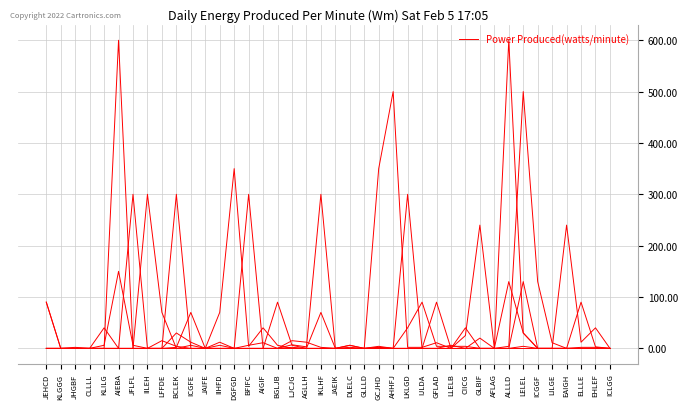

Reading right to left, list all the values displayed in this chart.

col_23: 0	2	2	0	11	130	500	4	0	0	4	4	4	90	40	0	4	0	6	0	2	12	15	0	11	6	0	12	0	12	30	0	0	6	150	6	0	0	0	90
col_10: 0	0	0	0	0	0	130	0	0	0	0	0	90	0	0	0	2	0	0	0	0	0	6	90	0	0	0	6	0	6	0	70	300	0	0	0	0	0	0	0
col_11: 0	40	12	240	0	0	30	600	0	20	0	6	0	0	300	0	2	0	0	0	300	3	7	0	0	0	0	0	0	0	4	15	0	0	0	0	0	0	0	0
col_21: 0	3	90	0	0	0	30	130	0	240	25	0	0	0	0	0	0	0	6	0	70	0	2	0	0	300	0	0	0	0	300	0	0	300	0	40	0	0	0	0
col_31: 0	0	0	0	0	0	0	0	0	0	0	0	0	0	0	0	0	0	0	0	0	0	0	0	0	0	0	0	0	0	0	0	0	0	0	0	0	0	0	0
col_2: 0	0	0	0	0	0	4	0	0	0	40	0	11	2	2	500	350	0	2	0	0	0	0	6	40	4	350	70	0	70	2	0	0	0	600	0	0	2	0	90